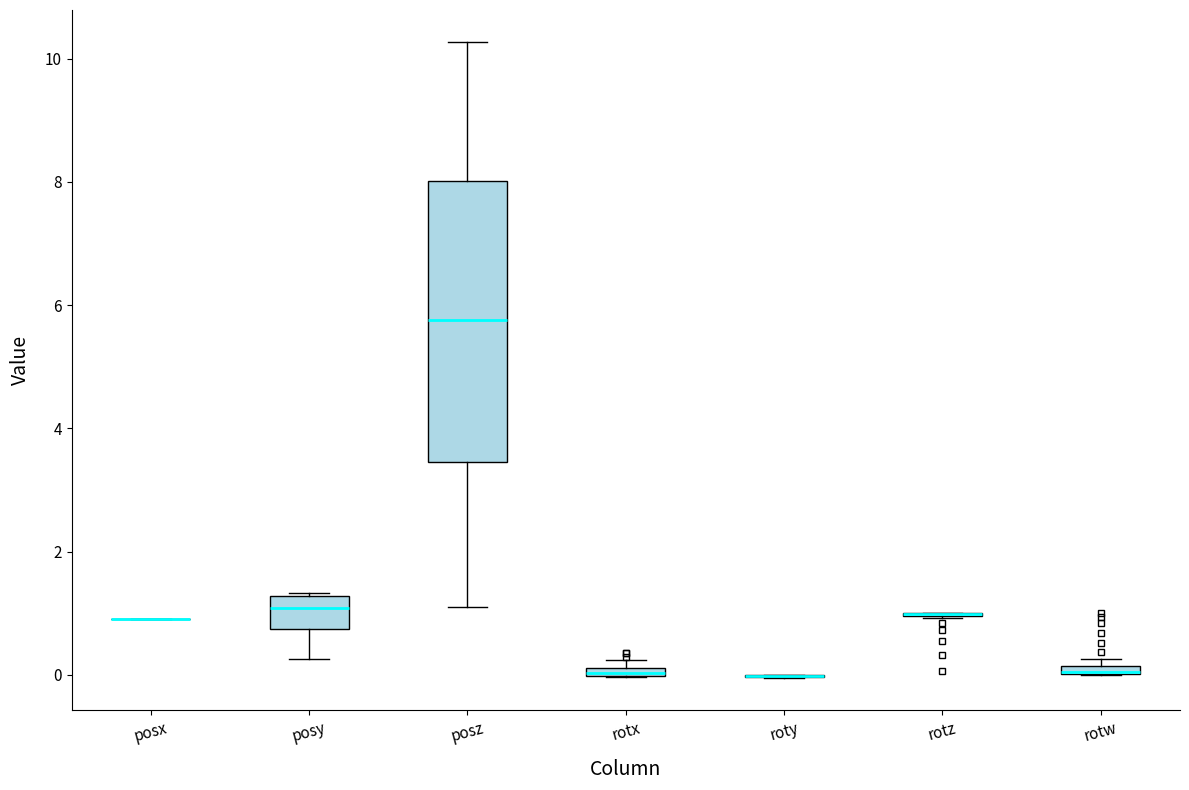

Which box is the tallest, from its lower edge to its upper edge?

posz